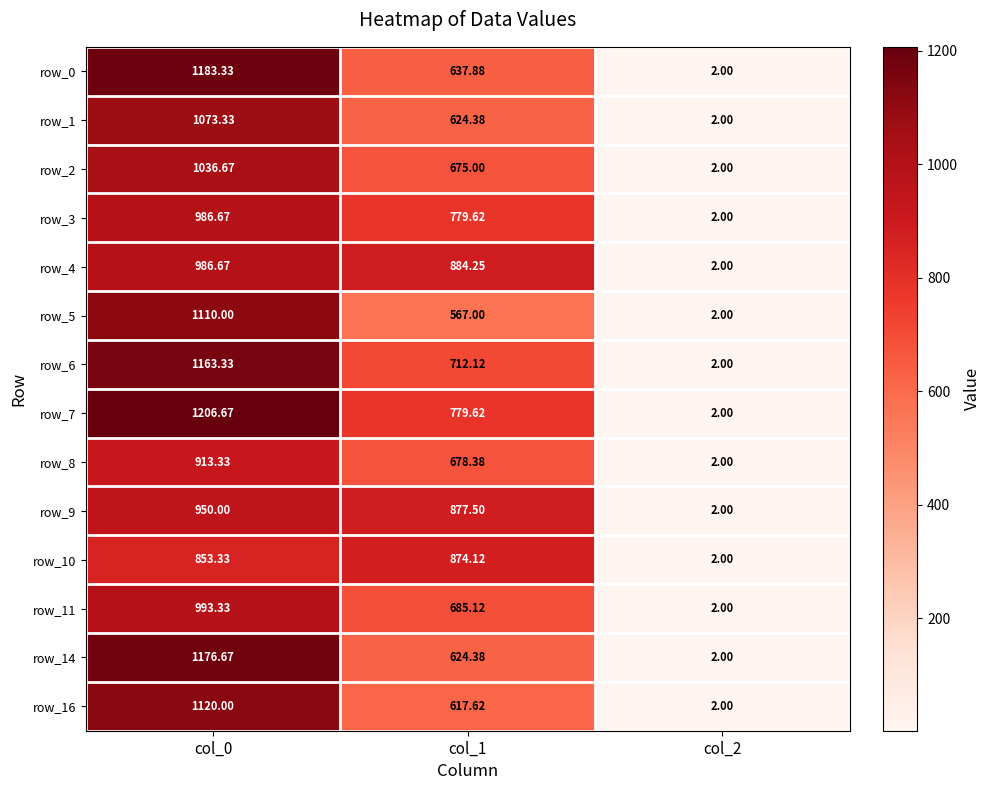

What is the sum of all row_9 values?

1829.5